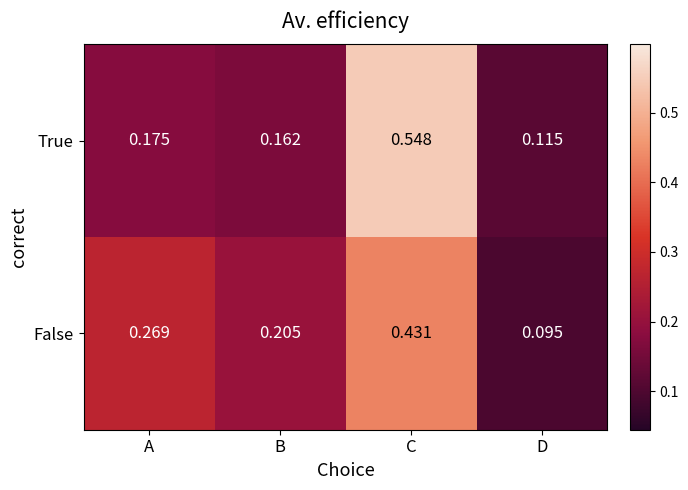

At which label does True reach its minimum?

D